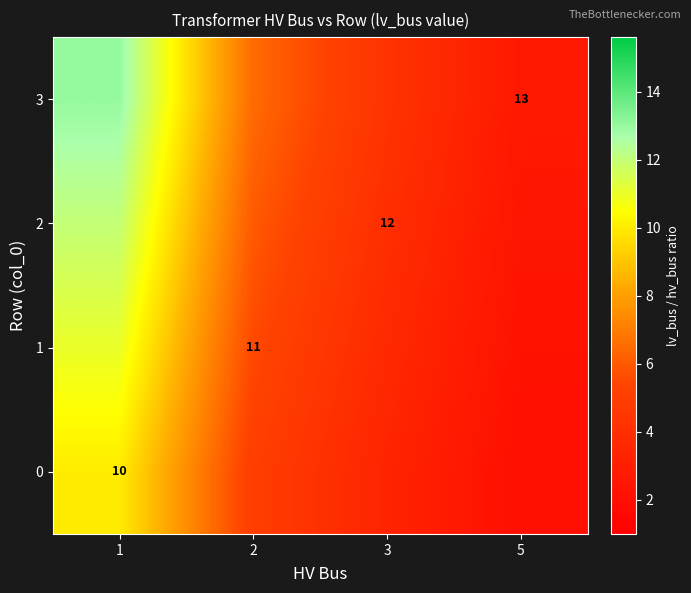

At which label is 0 closest to 6?

2